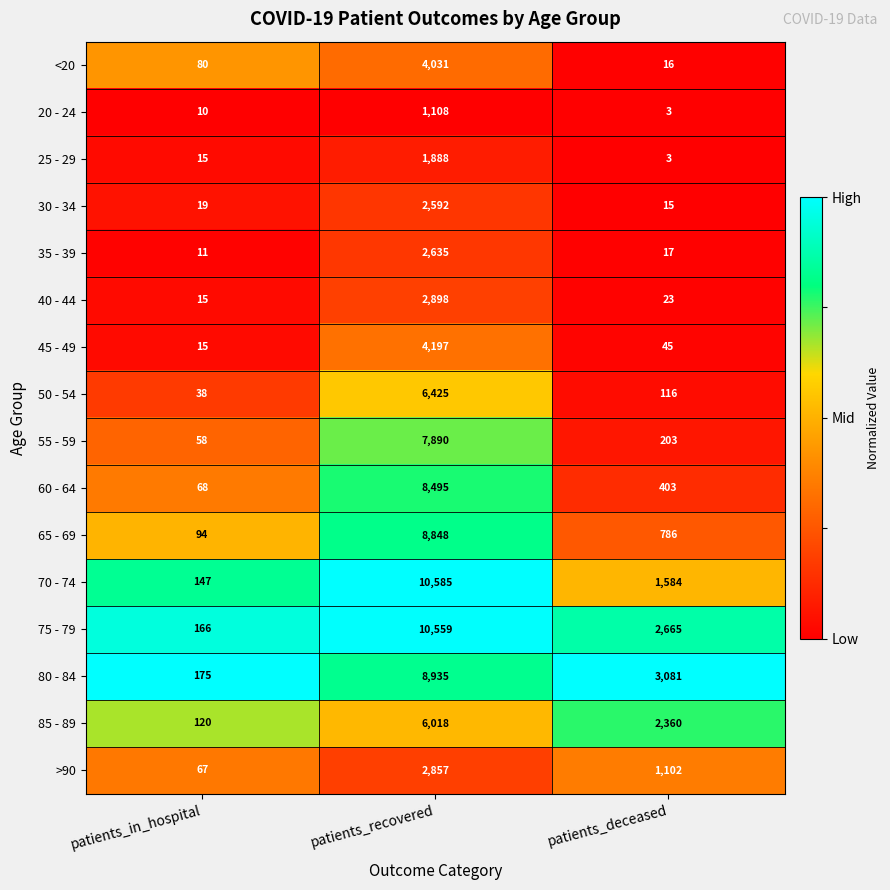

The 30 - 34 series shows 11 at patients_in_hospital. True or false?

False